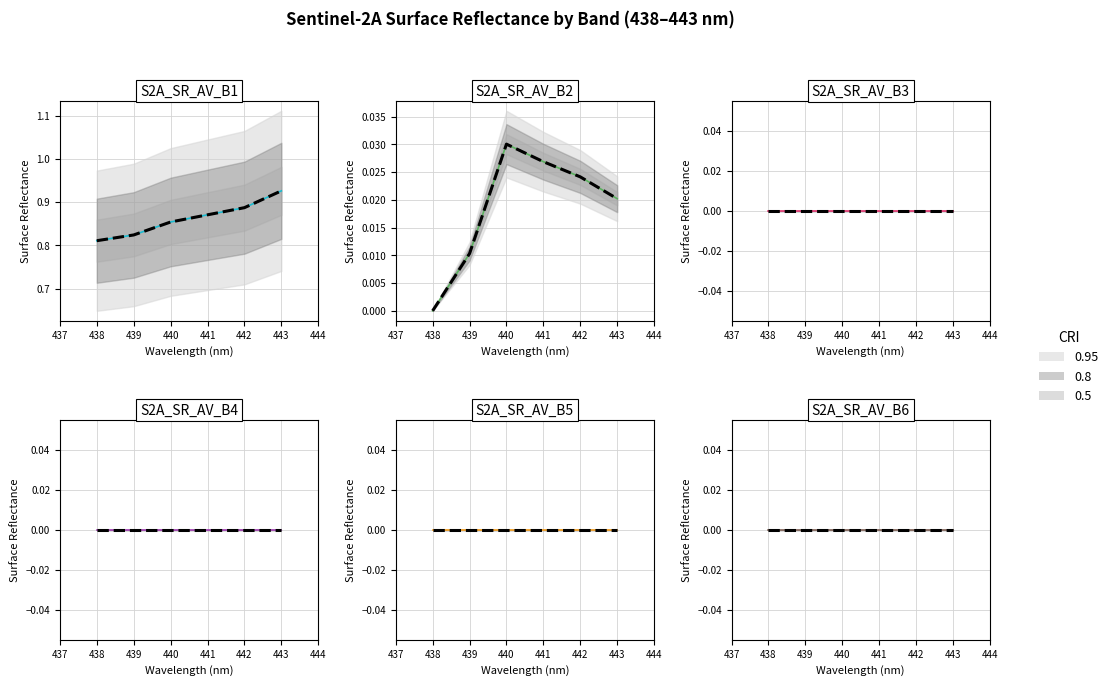

Does the chart display data point markers on the line(s)?

No